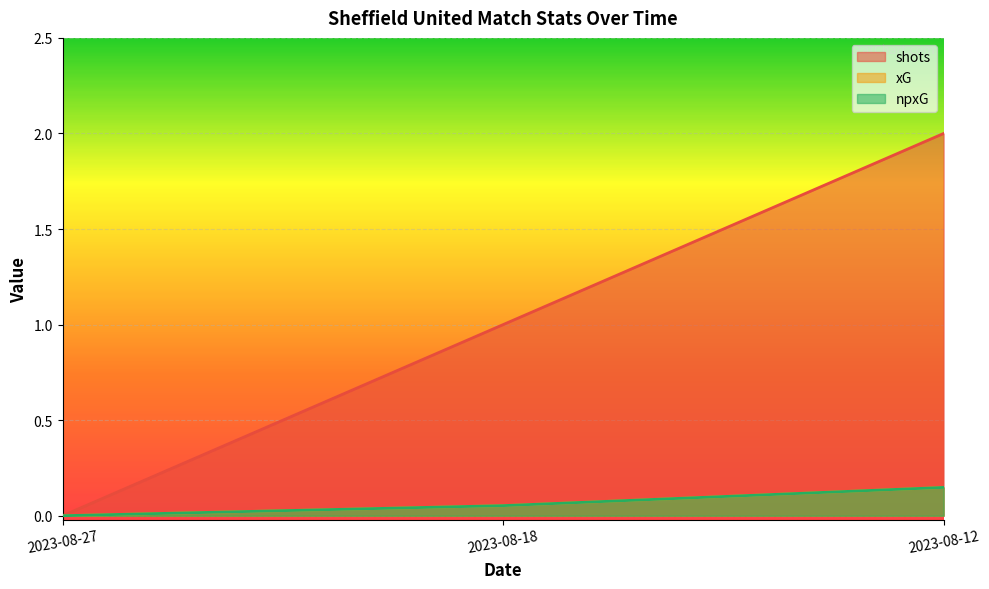

The value of shots at 2023-08-27 is 0.0. True or false?

True